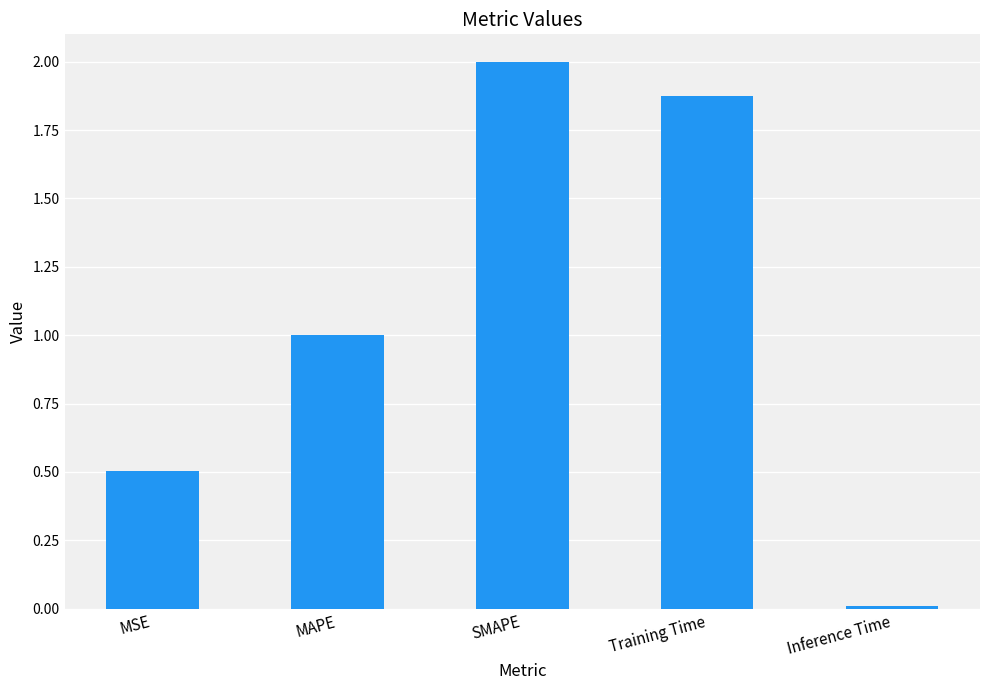

Rank the categories by value from lowest to highest.

Inference Time, MSE, MAPE, Training Time, SMAPE